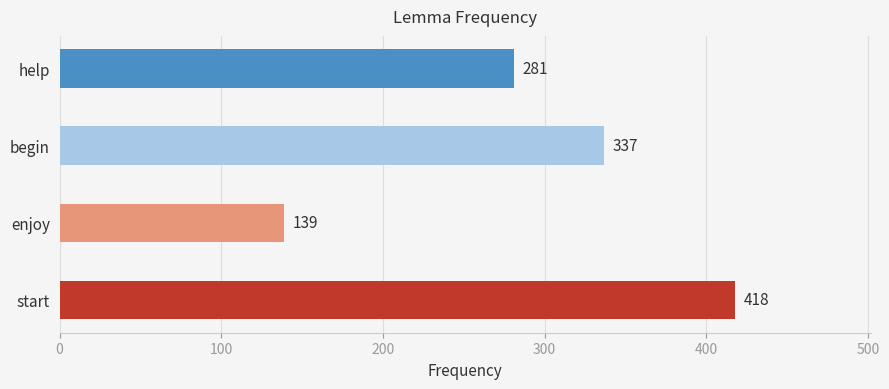

True or false: the data shows 139 at enjoy.

True